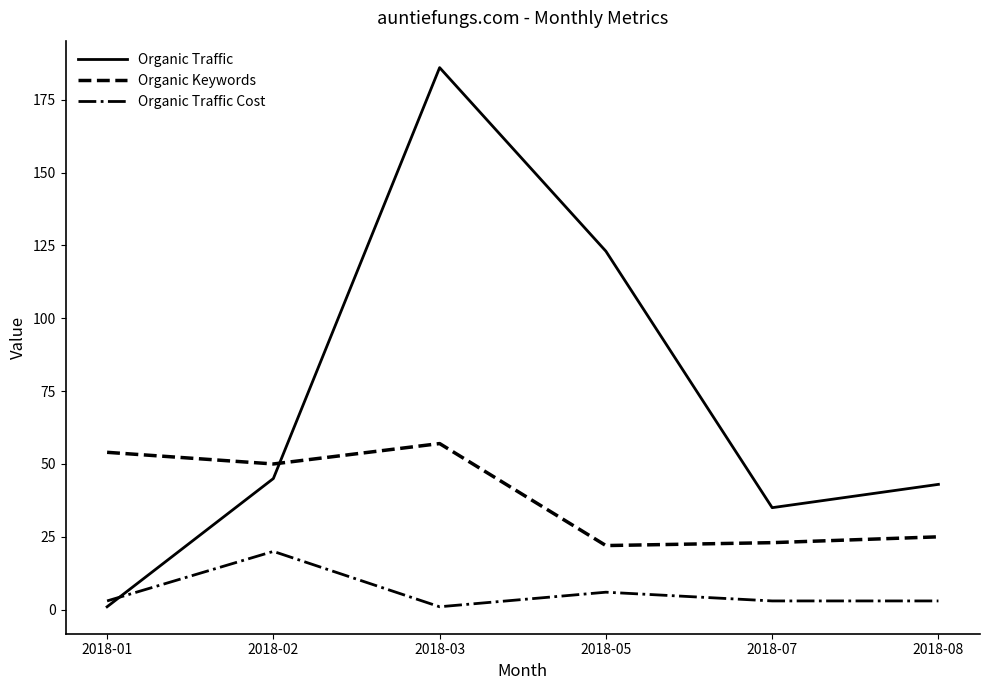

Reading left to right, list all the values displayed in this chart.

Organic Traffic: 1	45	186	123	35	43
Organic Keywords: 54	50	57	22	23	25
Organic Traffic Cost: 3	20	1	6	3	3